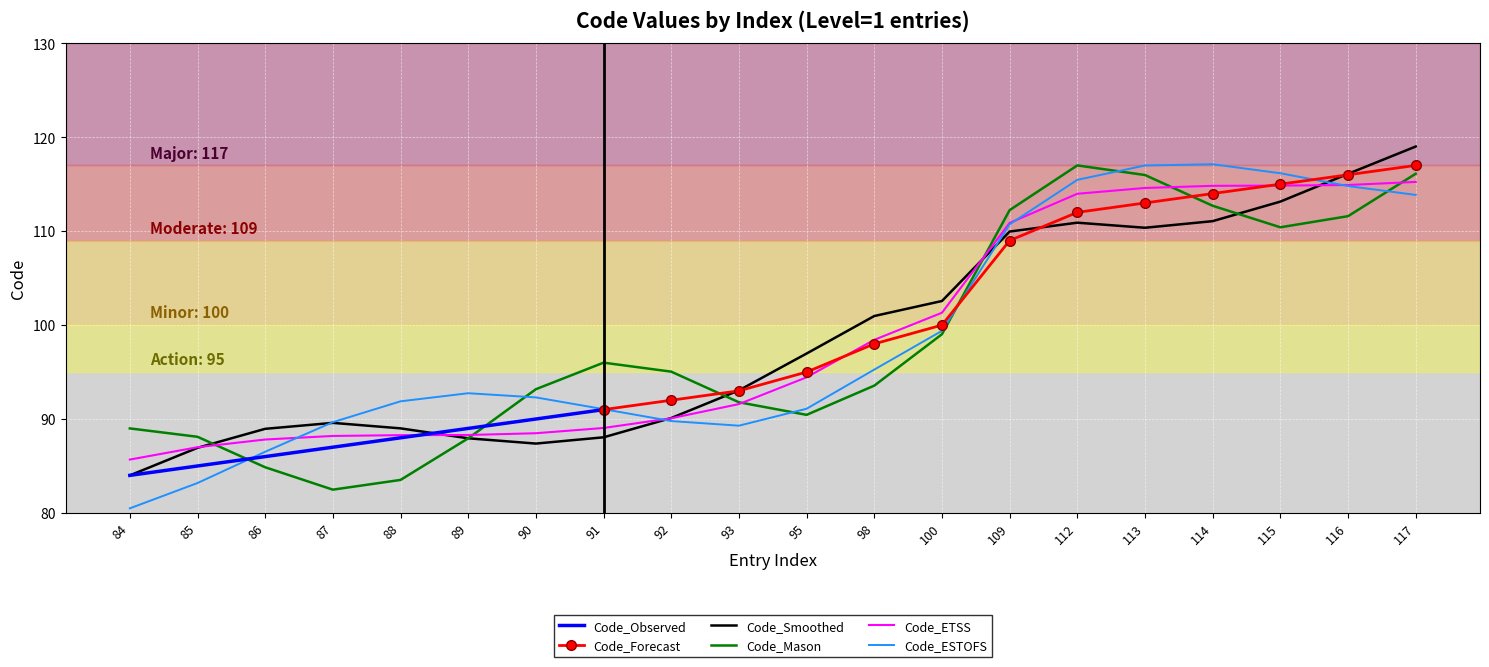

What is the minimum value for Code_Smoothed?

84.0